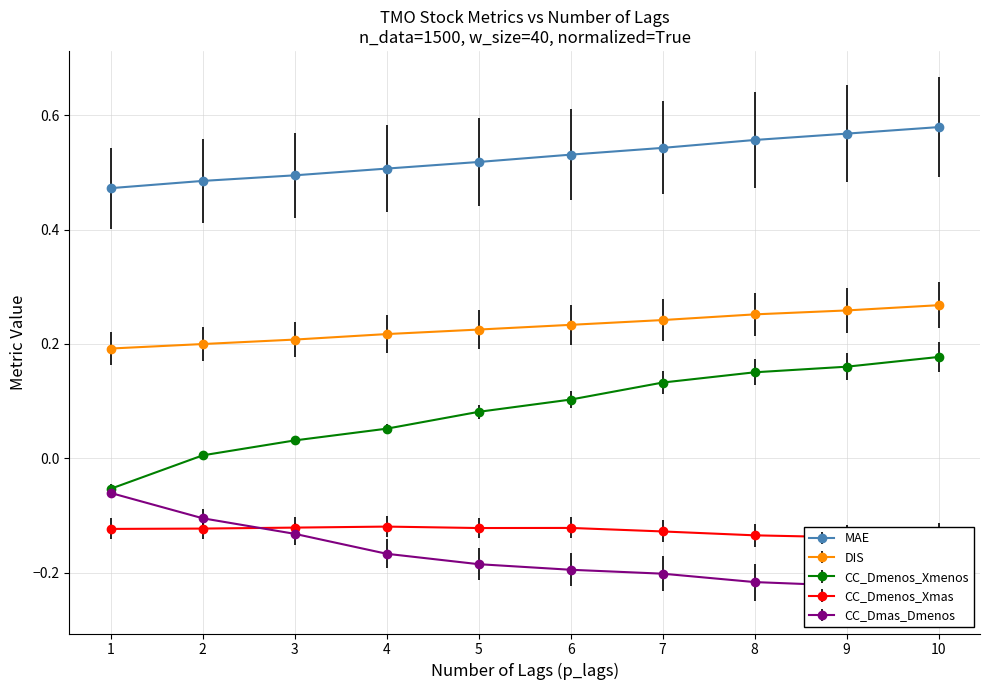

Count the number of categories in the chart.

10